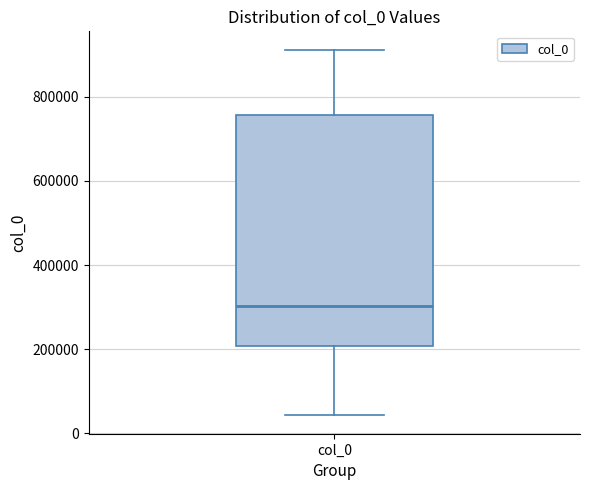

Transcribe this box plot: give where the median line is, the range the box spans, and where the two whiskers end, as read against the y-axis. The values are not printed on the chart, so give them approximately, as read against the axis.

median 300000, box 200000 to 760000, whiskers 40000 to 920000